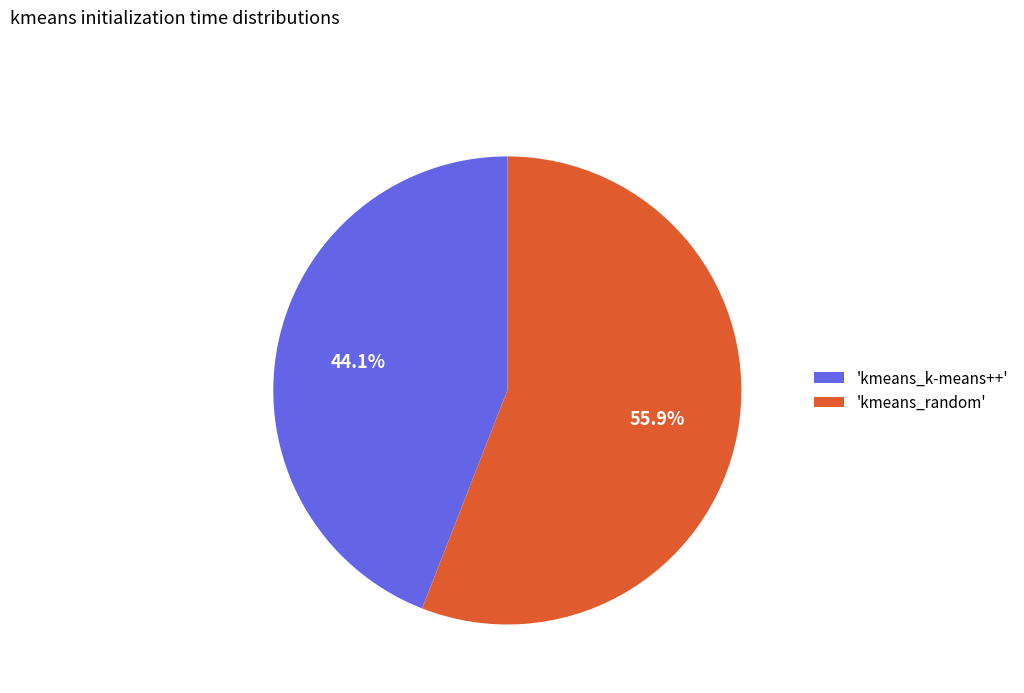

Between 'kmeans_random' and 'kmeans_k-means++', which is larger?

'kmeans_random'